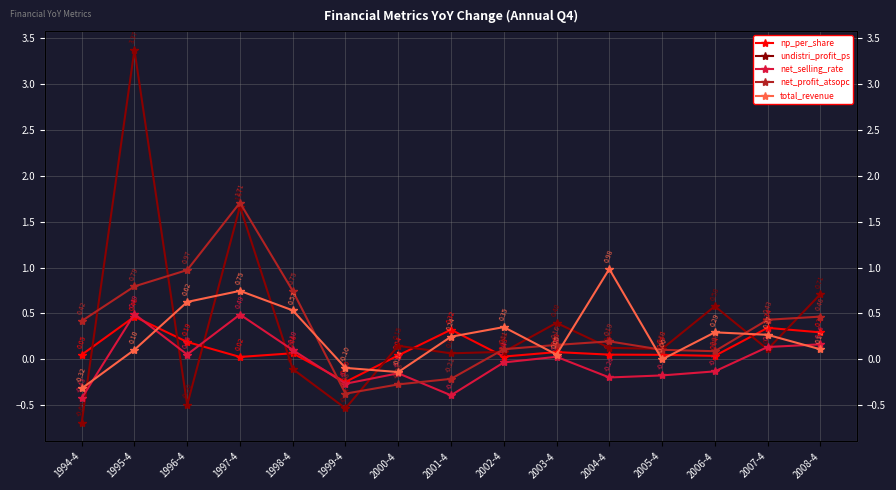

Reading right to left, transcribe all the data shown in this chart.

np_per_share: 2008-4=0.3	2007-4=0.3	2006-4=0.0	2005-4=0.0	2004-4=0.0	2003-4=0.1	2002-4=0.0	2001-4=0.3	2000-4=0.0	1999-4=-0.2	1998-4=0.1	1997-4=0.0	1996-4=0.2	1995-4=0.5	1994-4=0.0
undistri_profit_ps: 2008-4=0.7	2007-4=0.1	2006-4=0.6	2005-4=0.1	2004-4=0.1	2003-4=0.4	2002-4=0.1	2001-4=0.1	2000-4=0.1	1999-4=-0.5	1998-4=-0.1	1997-4=1.7	1996-4=-0.5	1995-4=3.4	1994-4=-0.7
net_selling_rate: 2008-4=0.2	2007-4=0.1	2006-4=-0.1	2005-4=-0.2	2004-4=-0.2	2003-4=0.0	2002-4=-0.0	2001-4=-0.4	2000-4=-0.2	1999-4=-0.3	1998-4=0.1	1997-4=0.5	1996-4=0.1	1995-4=0.5	1994-4=-0.4
net_profit_atsopc: 2008-4=0.5	2007-4=0.4	2006-4=0.1	2005-4=0.1	2004-4=0.2	2003-4=0.2	2002-4=0.1	2001-4=-0.2	2000-4=-0.3	1999-4=-0.4	1998-4=0.7	1997-4=1.7	1996-4=1.0	1995-4=0.8	1994-4=0.4
total_revenue: 2008-4=0.1	2007-4=0.3	2006-4=0.3	2005-4=-0.0	2004-4=1.0	2003-4=0.1	2002-4=0.3	2001-4=0.2	2000-4=-0.1	1999-4=-0.1	1998-4=0.5	1997-4=0.7	1996-4=0.6	1995-4=0.1	1994-4=-0.3